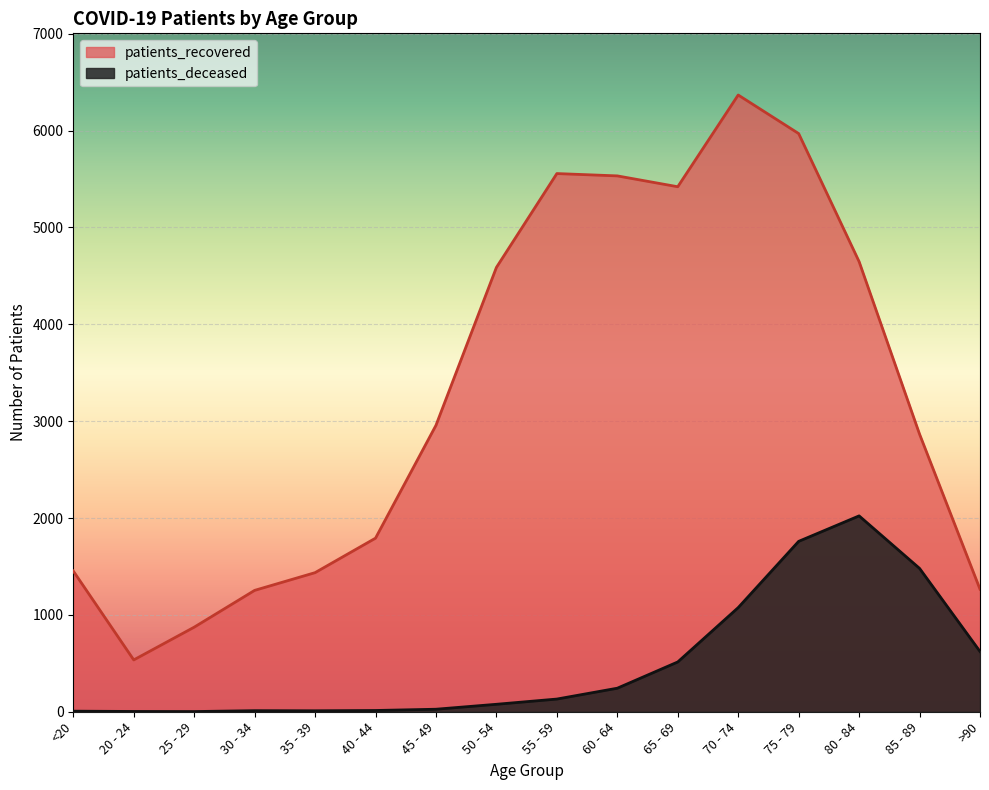

How many data points in patients_recovered are less than 2957?

8